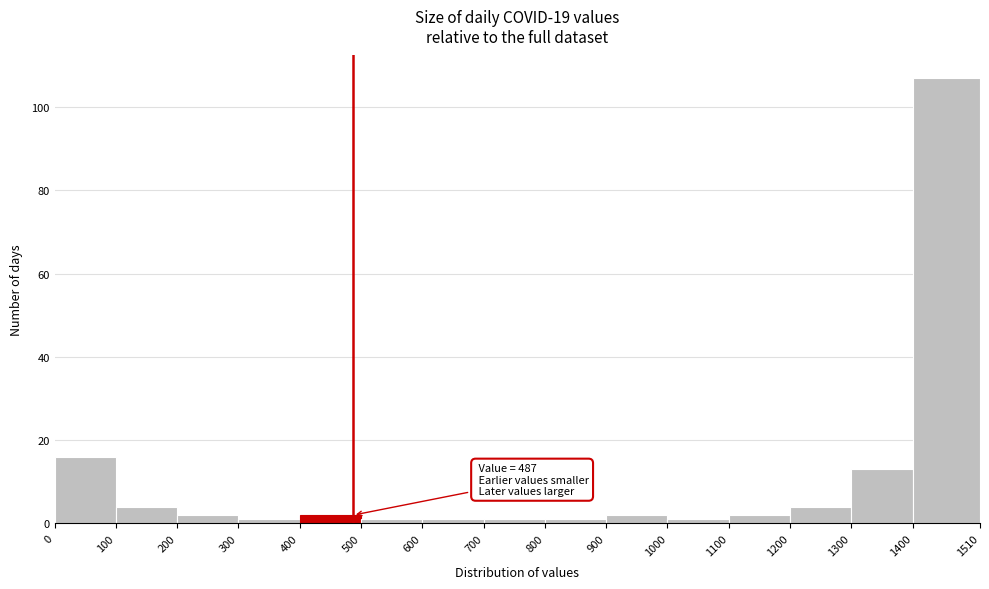

Over which range of the x-axis is the bar tallest?

1400 to 1510